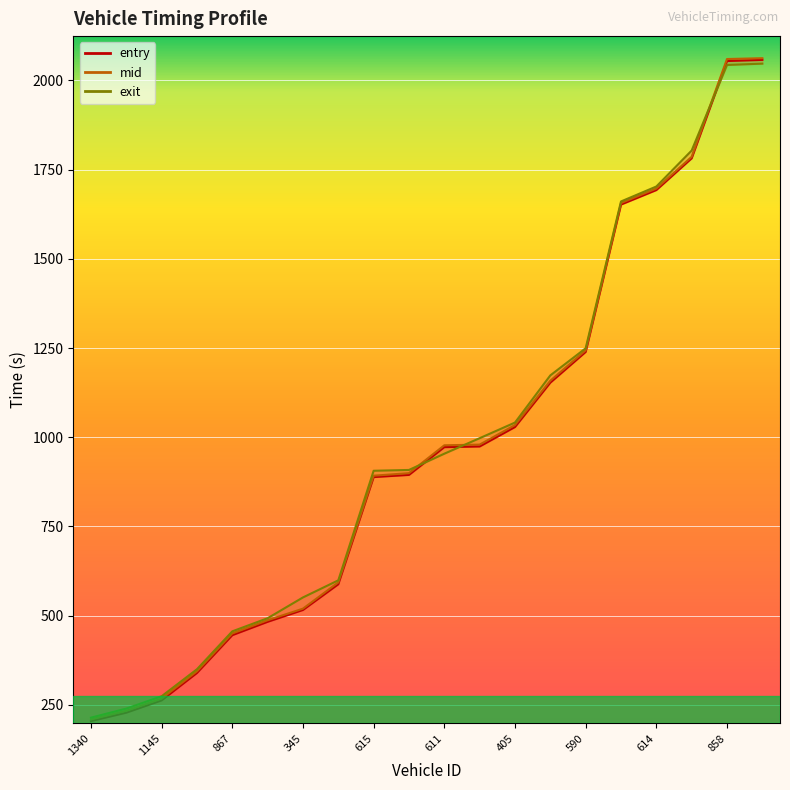

Which series has the largest total across all categories?

exit